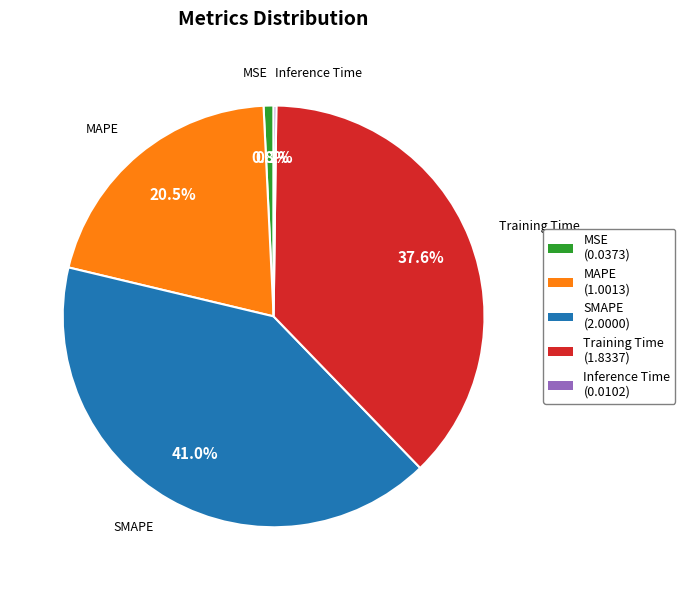

Is Training Time the majority of the pie?

No